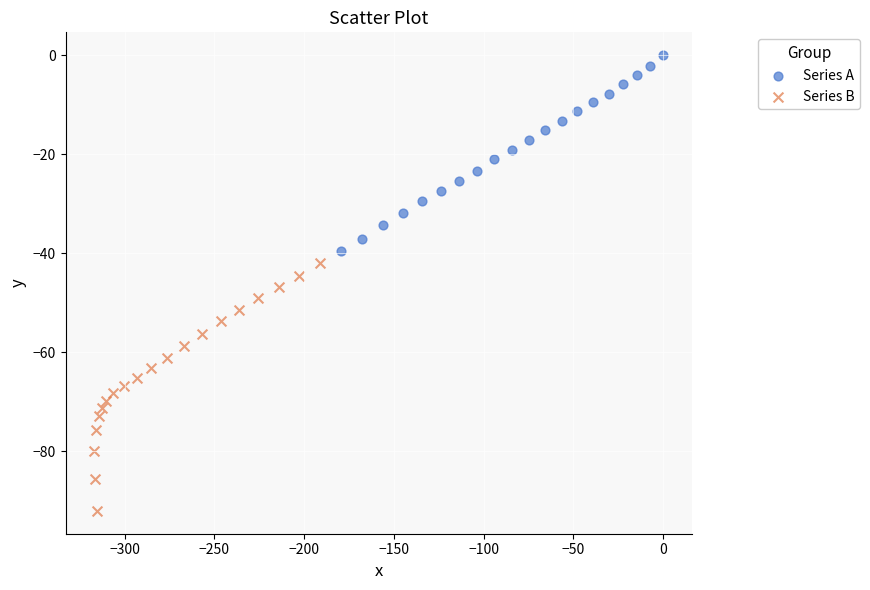

Which series has the widest spread of Y values?

Series B